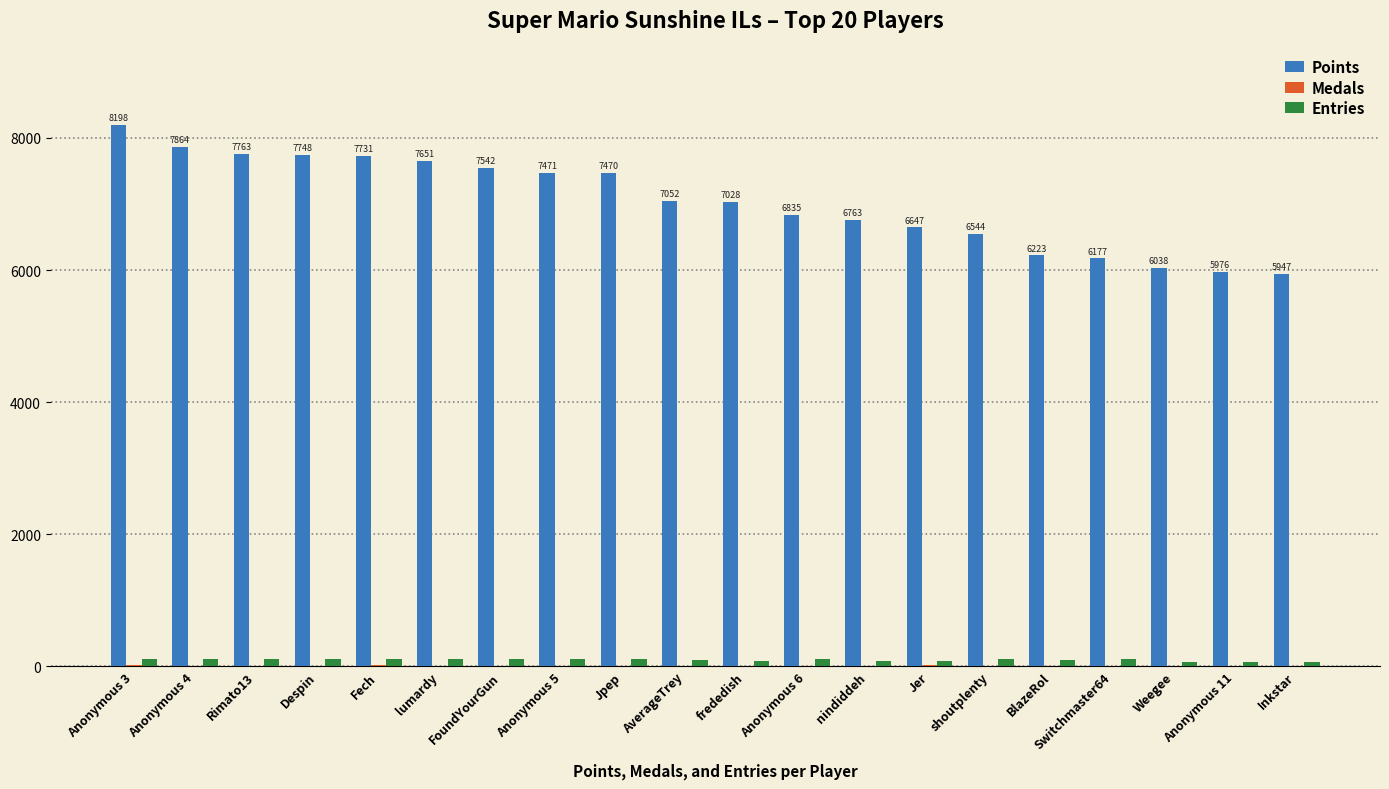

What is the sum of all Entries values?

2003